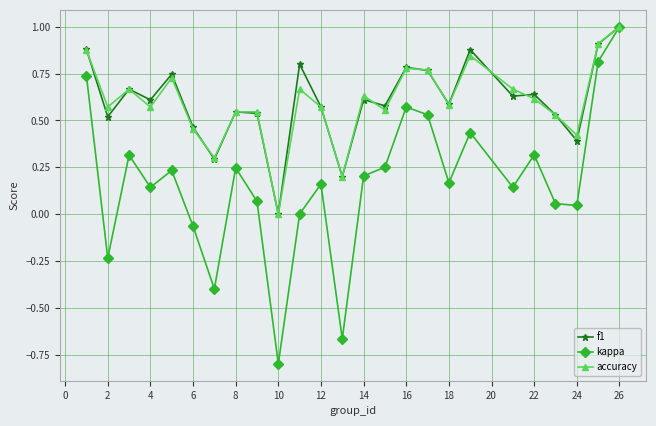

What is the smallest value displayed?

-0.8